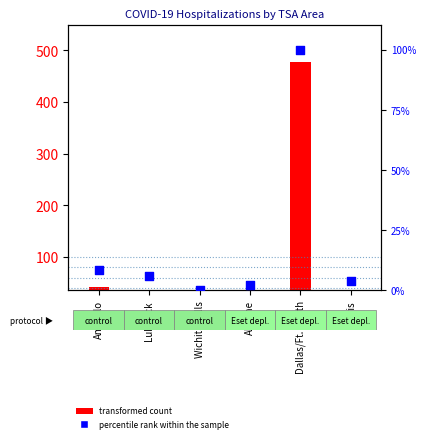

Which has a higher value, Lubbock or Wichita Falls?

Lubbock